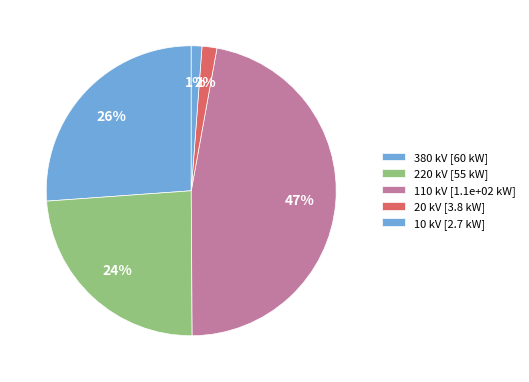

Is there any slice that represents more than half of the pie?

No